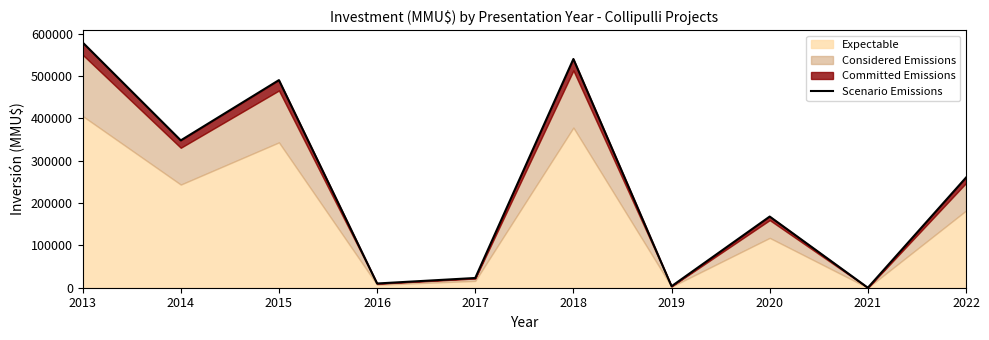

The chart shows a value of 347770 at 2014. True or false?

True